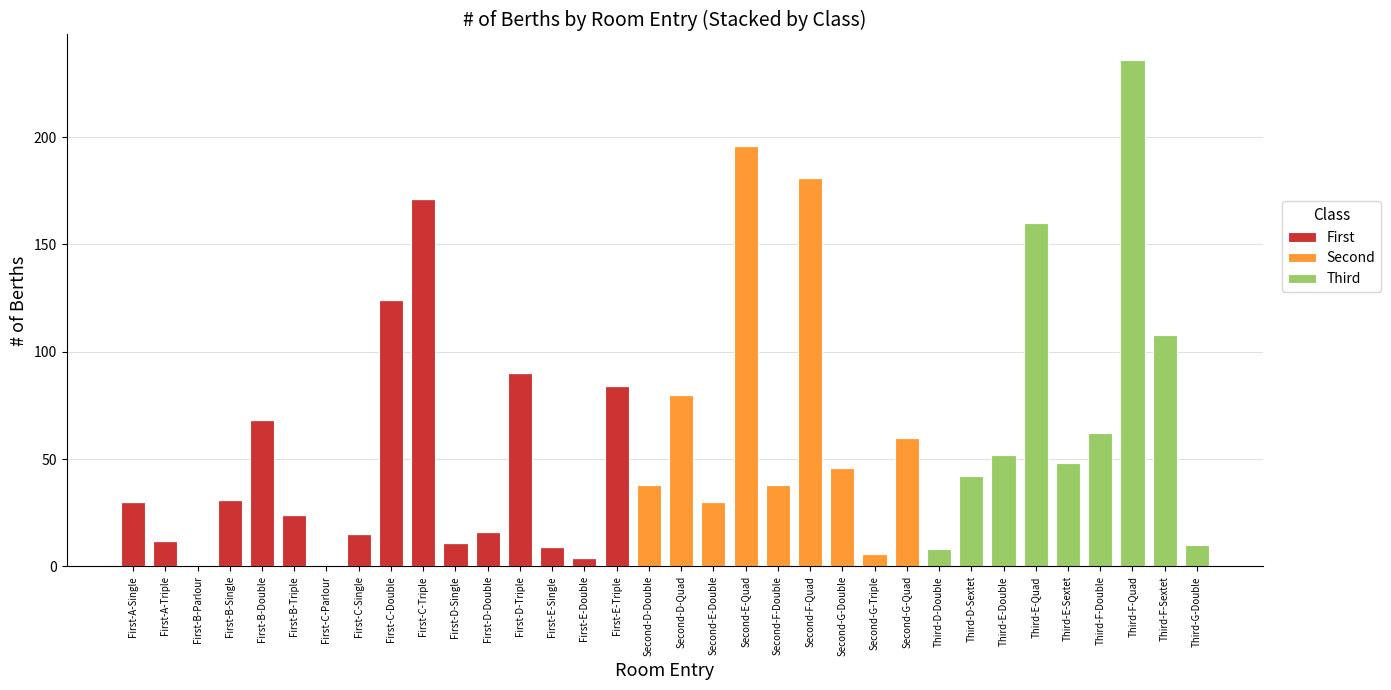

What is the total value across all series at Second-D-Double?

38